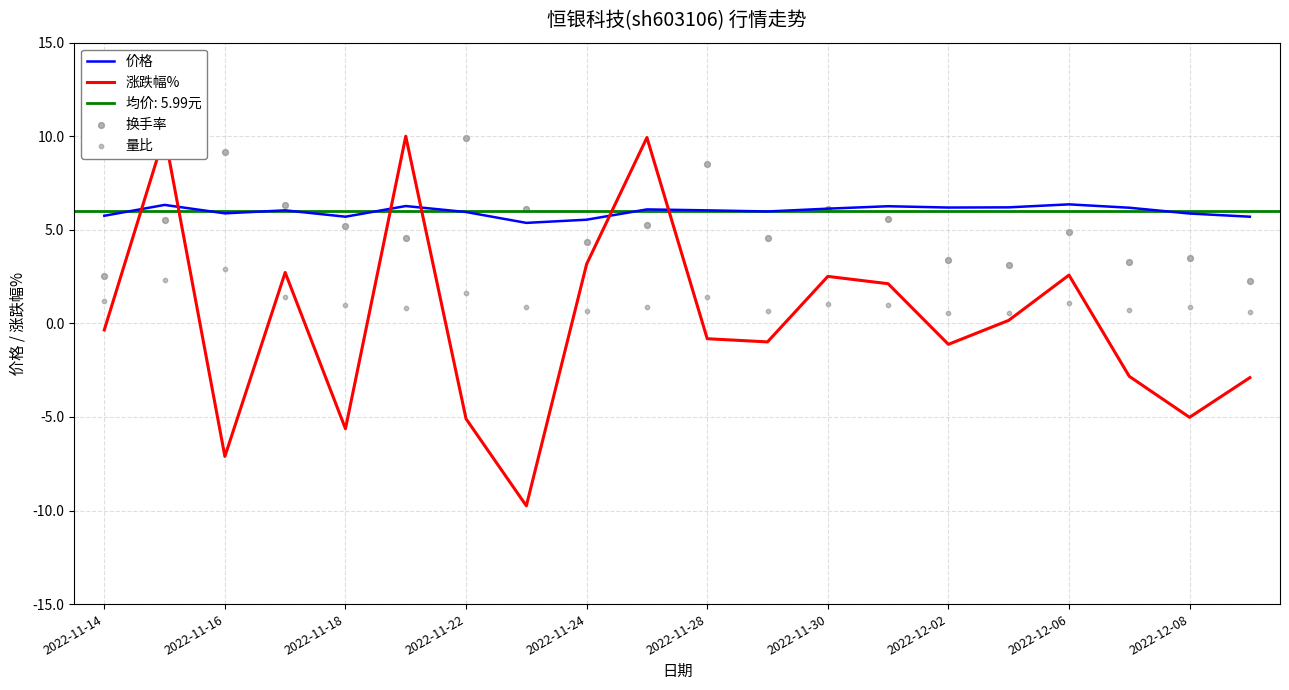

True or false: 价格 has a value of 10.5 at 2022-12-06.

False